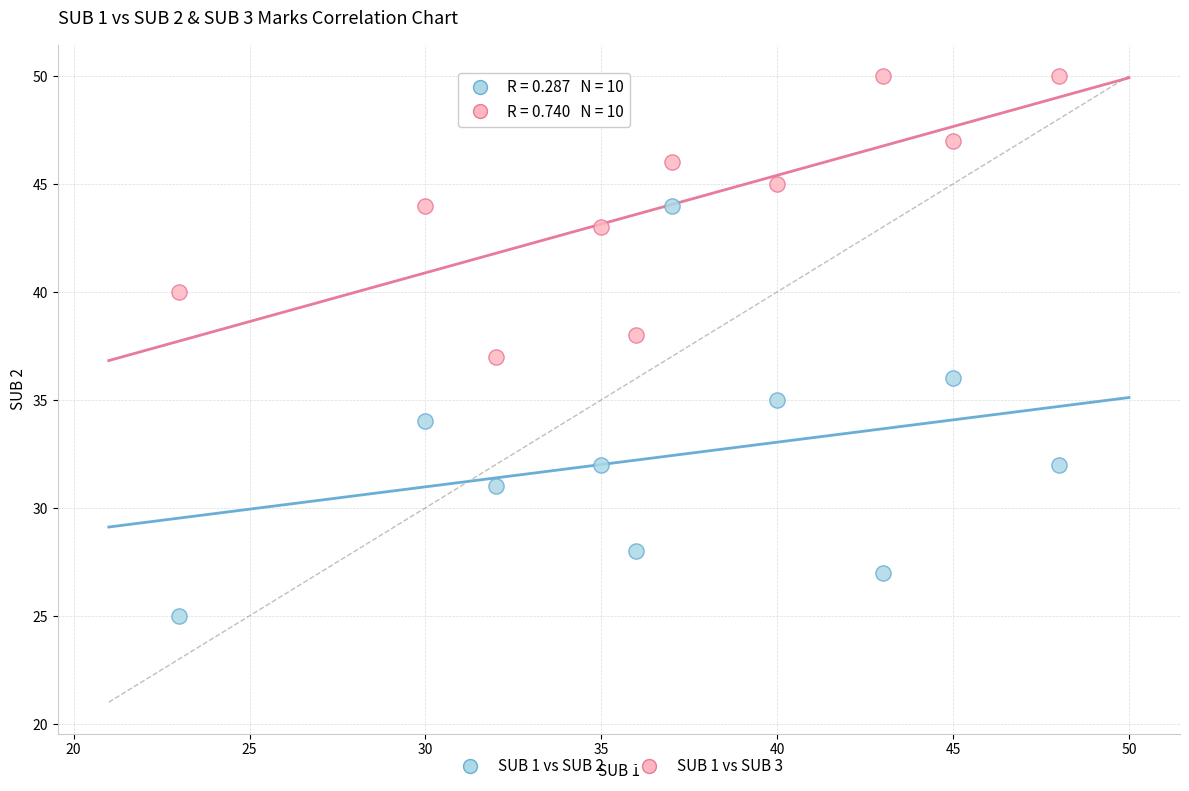

Which series has the largest Y range (max minus min)?

SUB 1 vs SUB 2